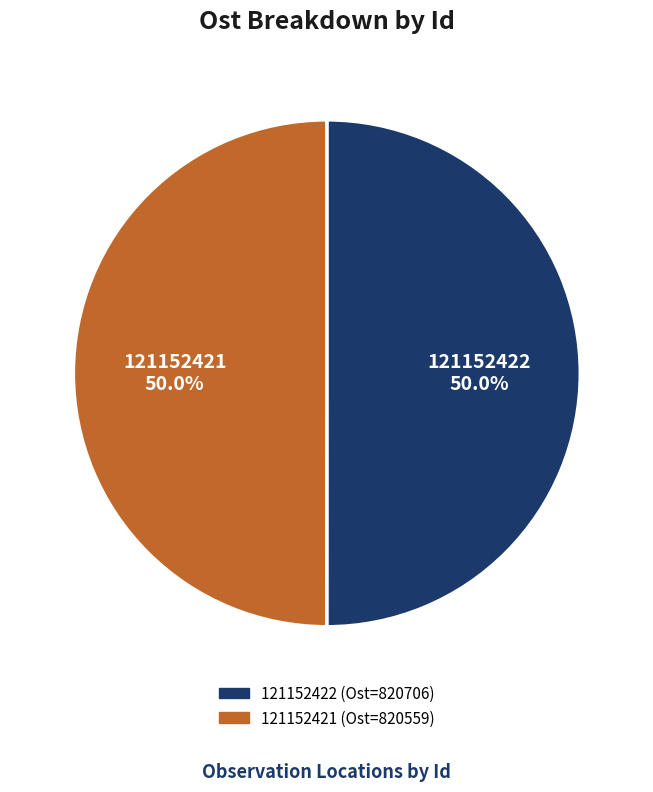

Count the number of slices in the pie.

2